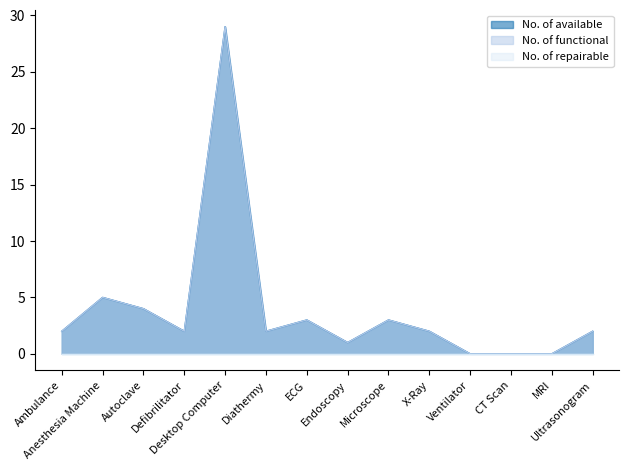

What is the difference between the second highest and second lowest values in the No. of available series?

5